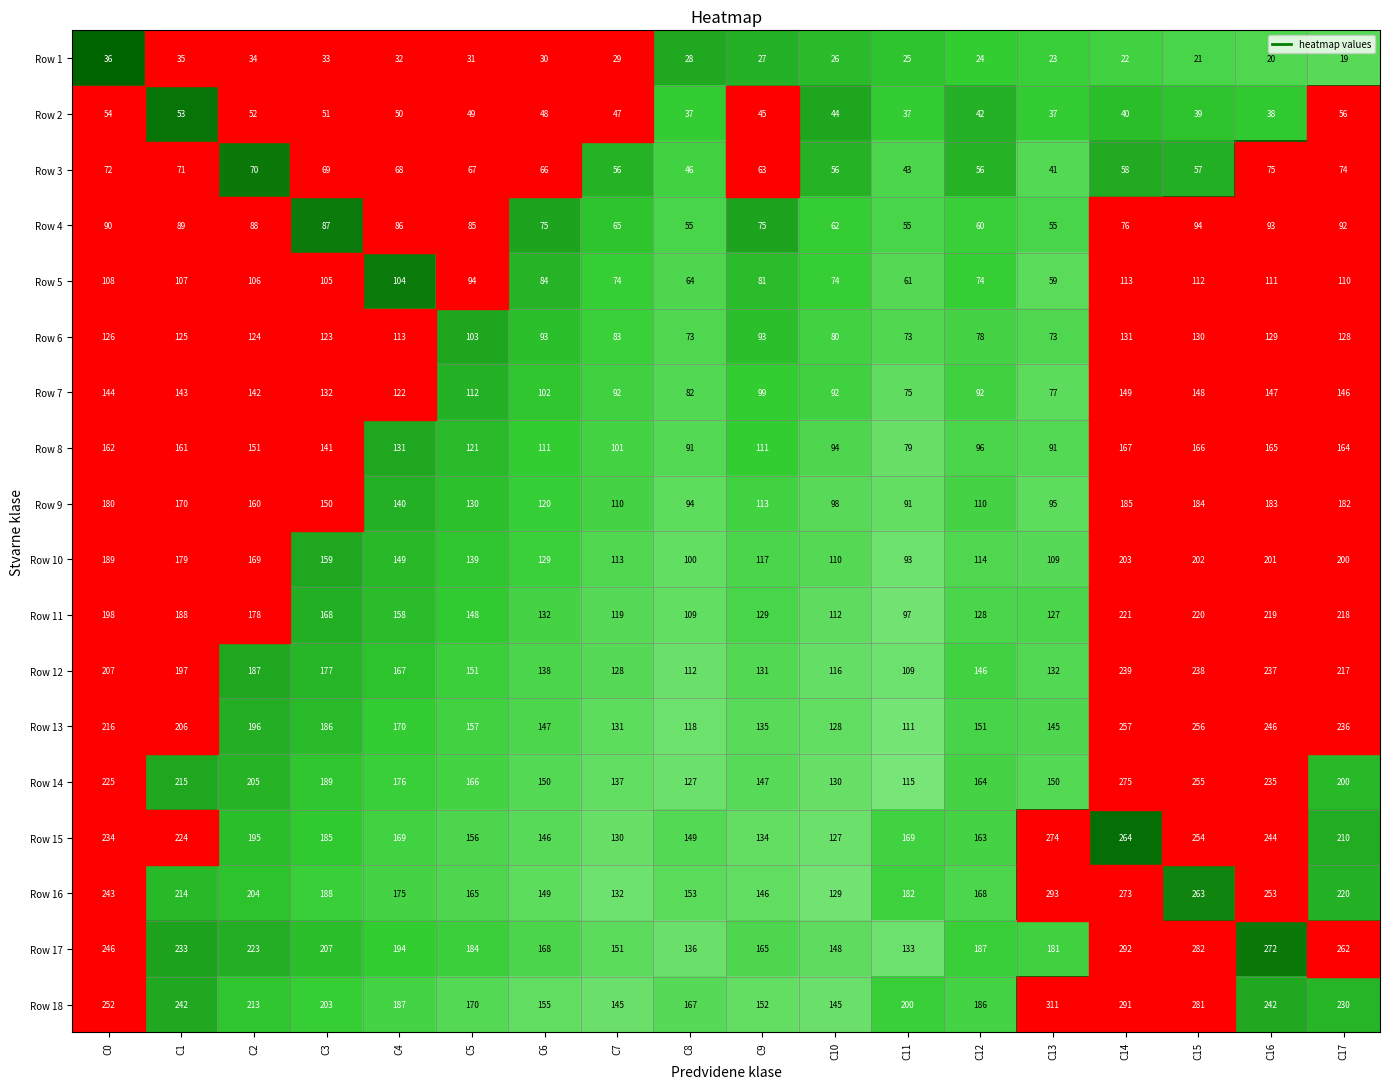

The Row 4 series shows 94 at C10. True or false?

False